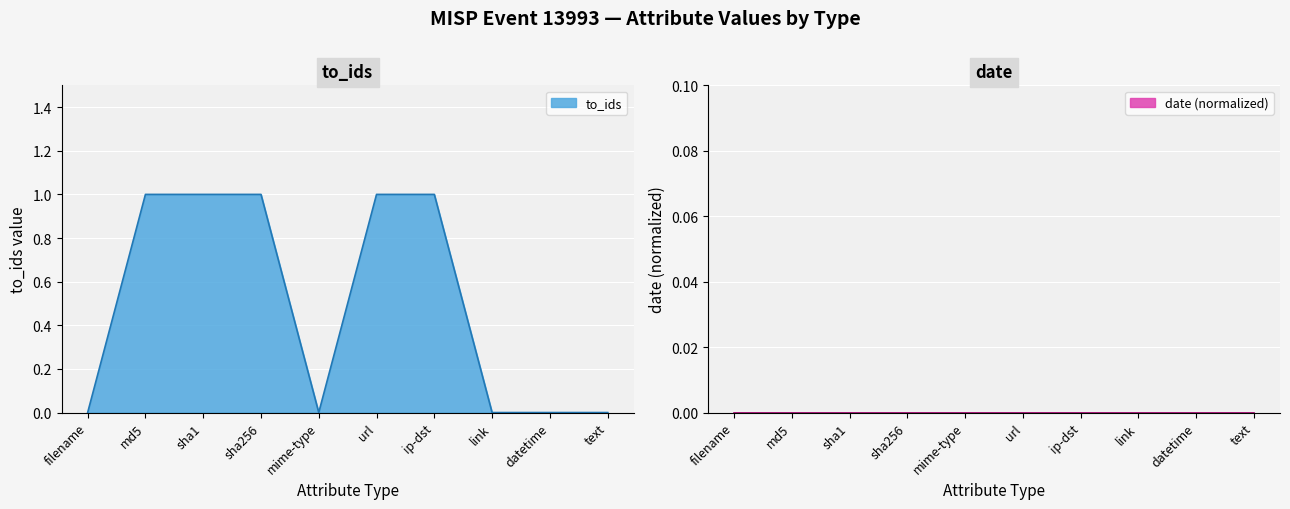

The chart shows a value of 0 at text. True or false?

False